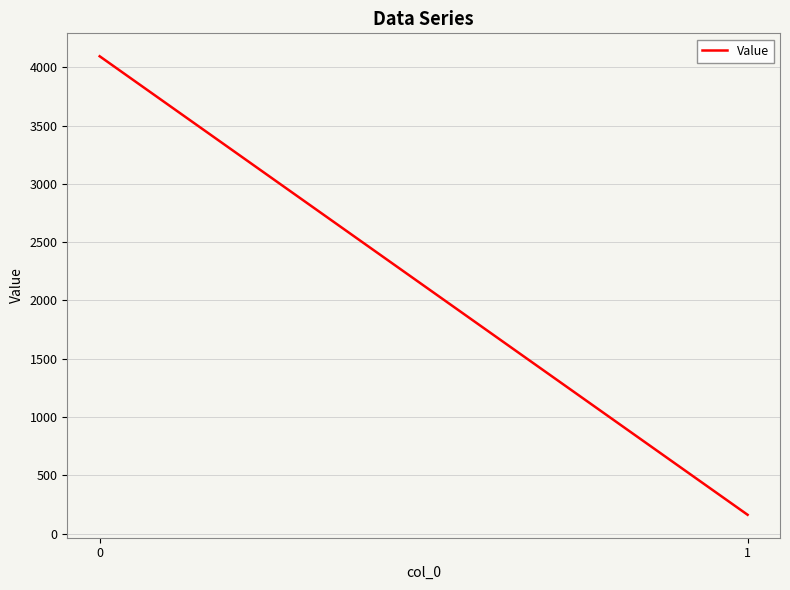

What is the difference between the values at 1 and 0?

3933